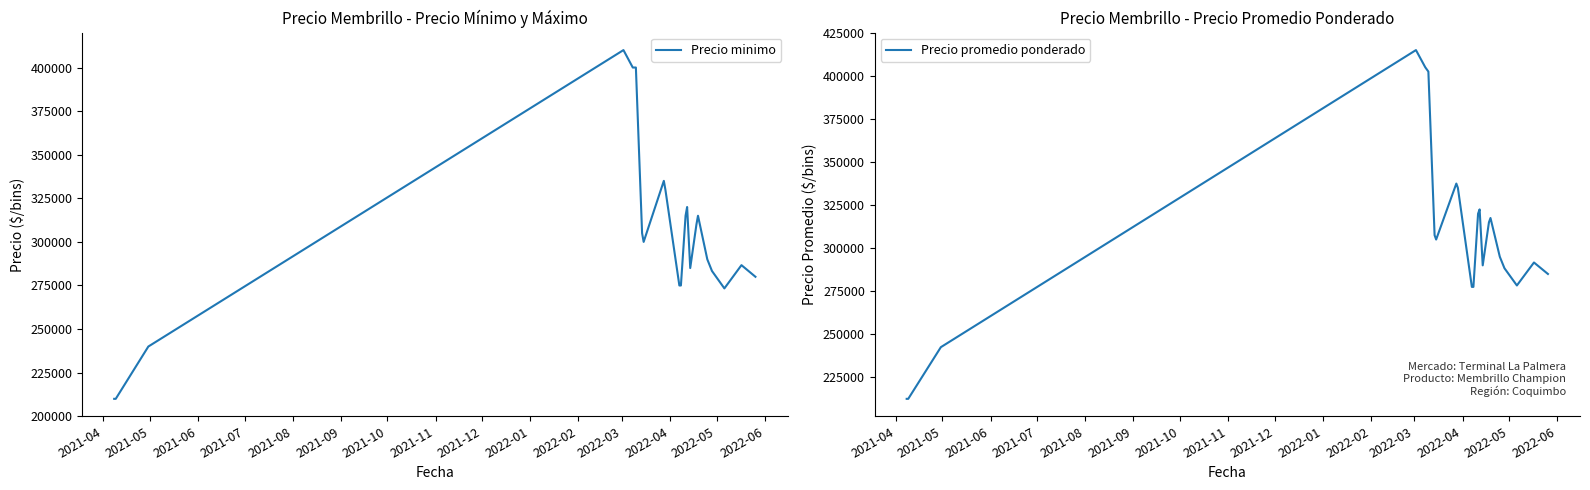

What is the minimum value for Precio minimo?

210000.0